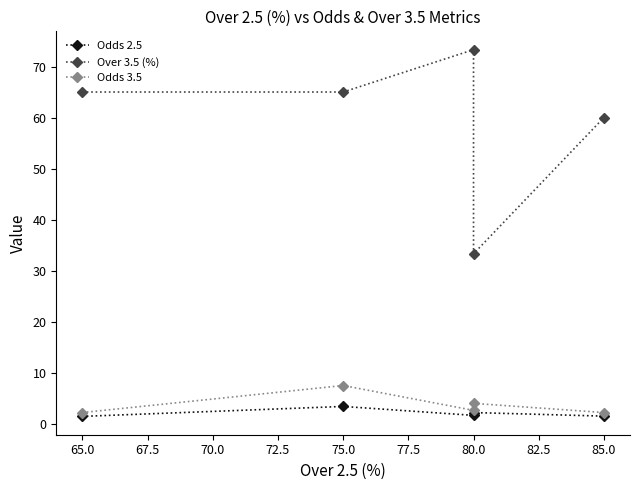

What is the difference between the second highest and second lowest values in the Over 3.5 (%) series?

5.0